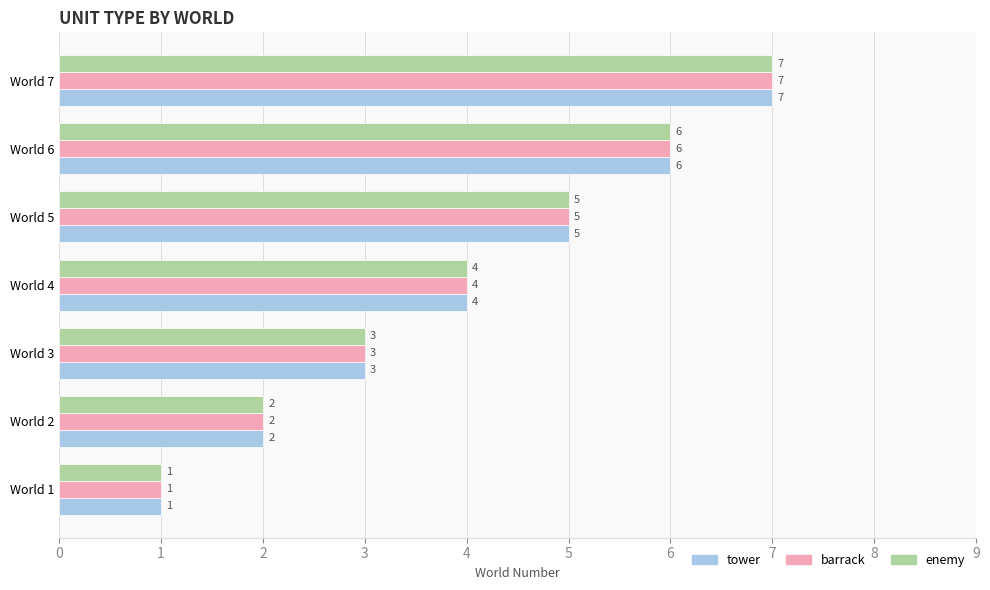

Count the number of data series in this chart.

3